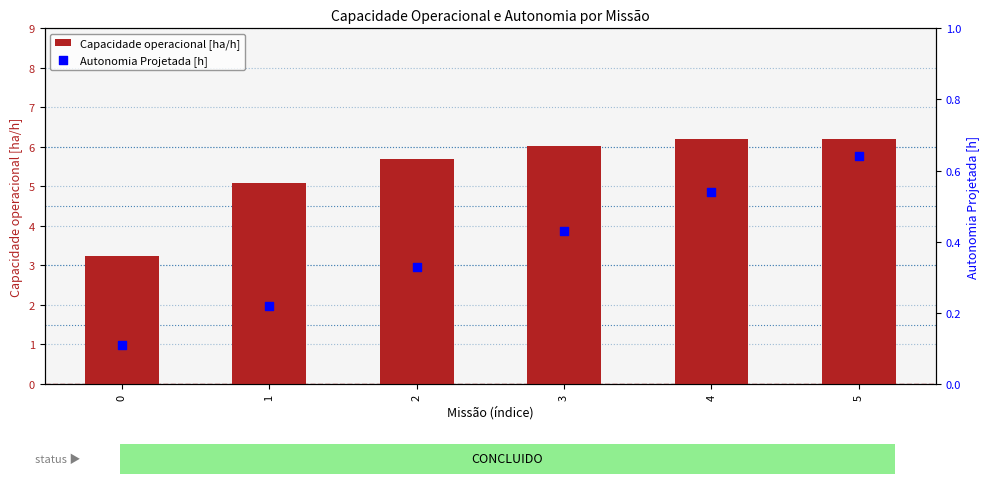

Which series contains the highest Y value?

Capacidade operacional [ha/h]